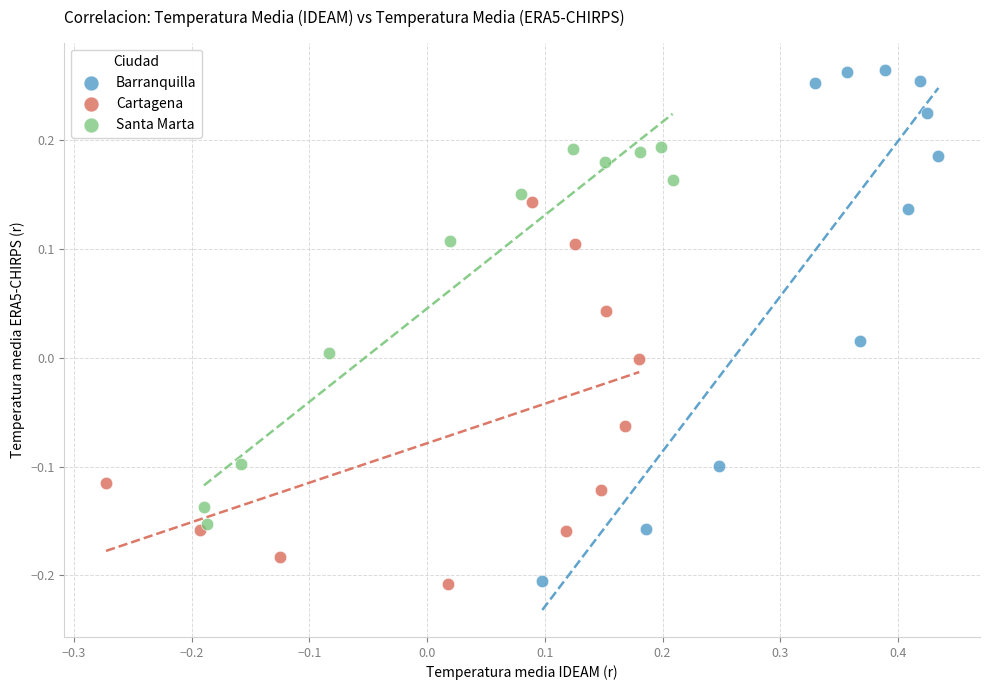

Which series has the widest spread of Y values?

Barranquilla